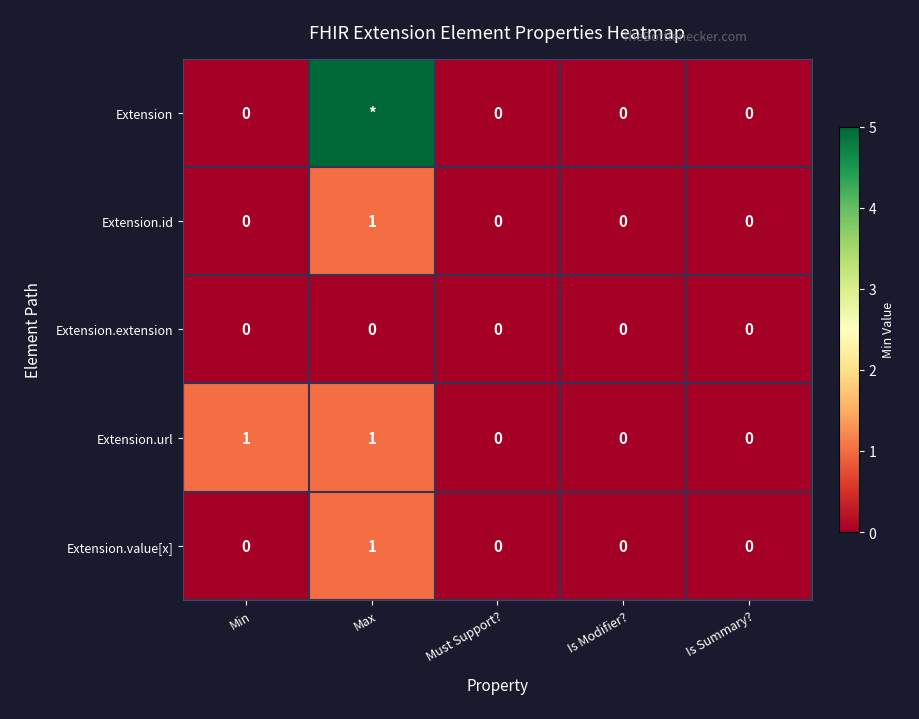

Which label corresponds to the smallest value in the chart?

Min